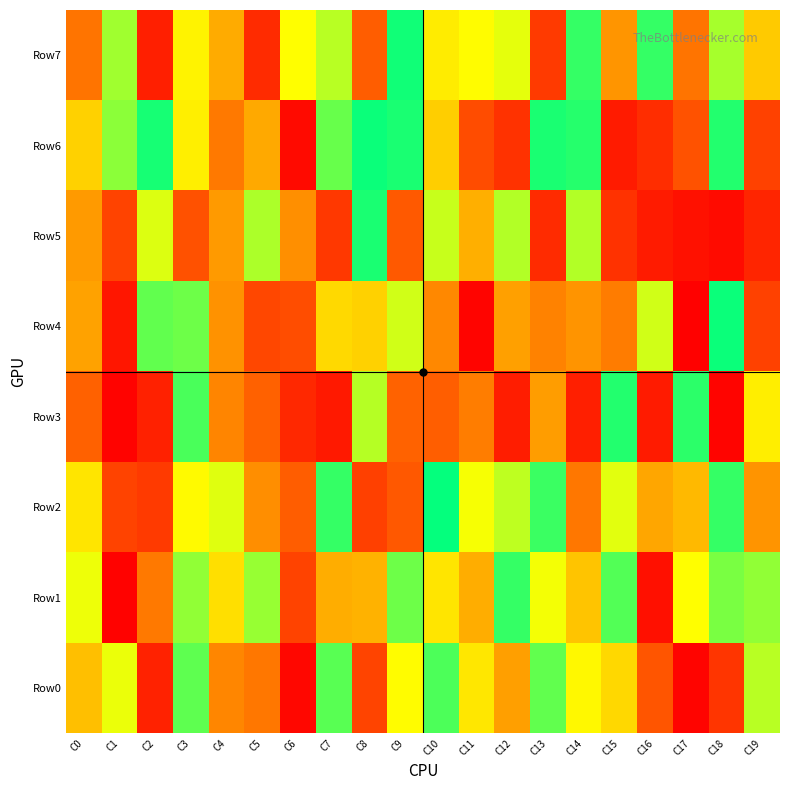

Count the number of categories in the chart.

20